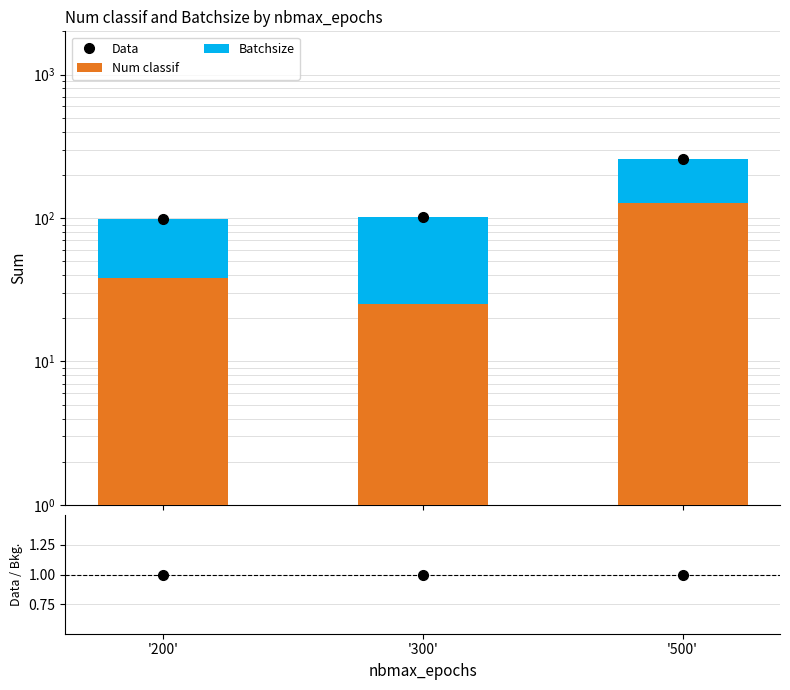

Reading left to right, extract all data points from this chart.

Data: 98	101	259
Num classif: 38	25	127
Batchsize: 60	76	132